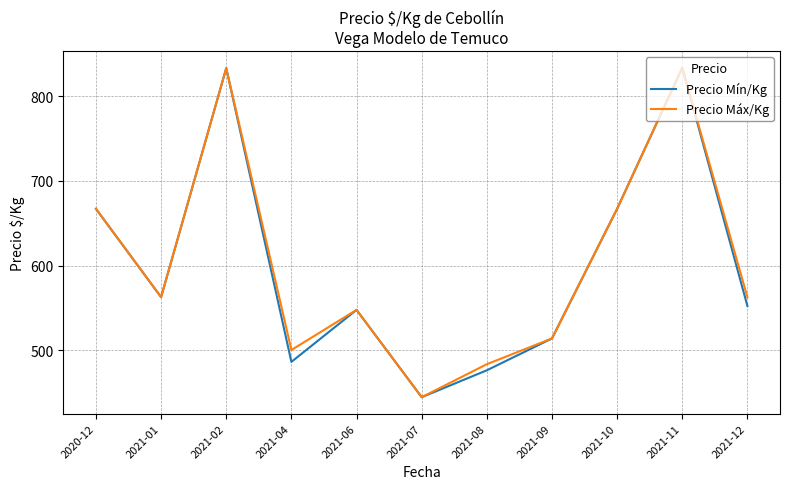

What is the total value across all series at 2021-02?

1666.0